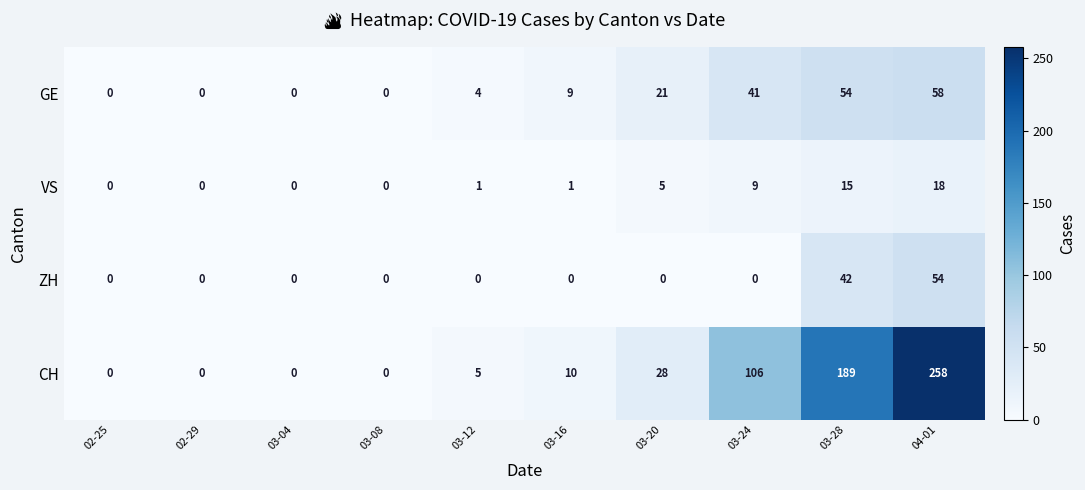

The ZH series shows 54 at 04-01. True or false?

True